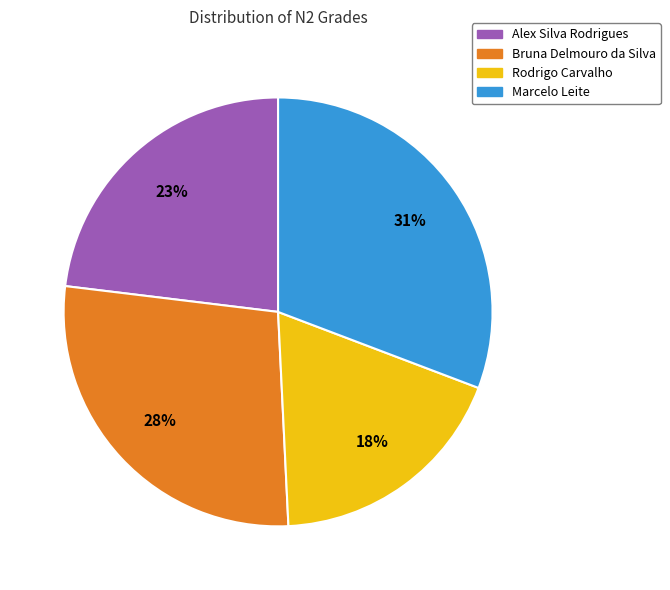

Combined, do Rodrigo Carvalho and Bruna Delmouro da Silva account for over 50%?

No